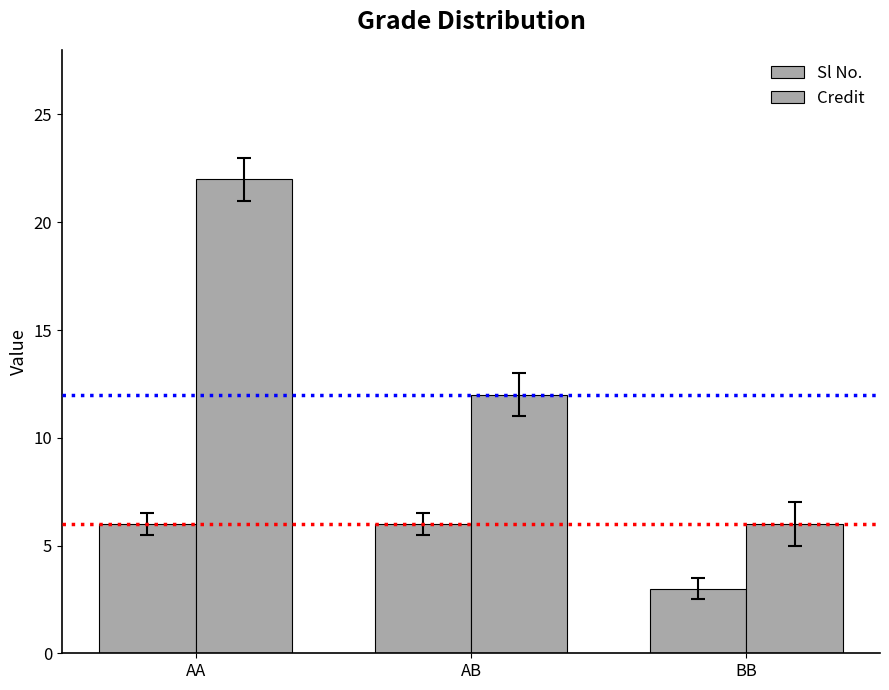

Which series has the largest total across all categories?

Credit